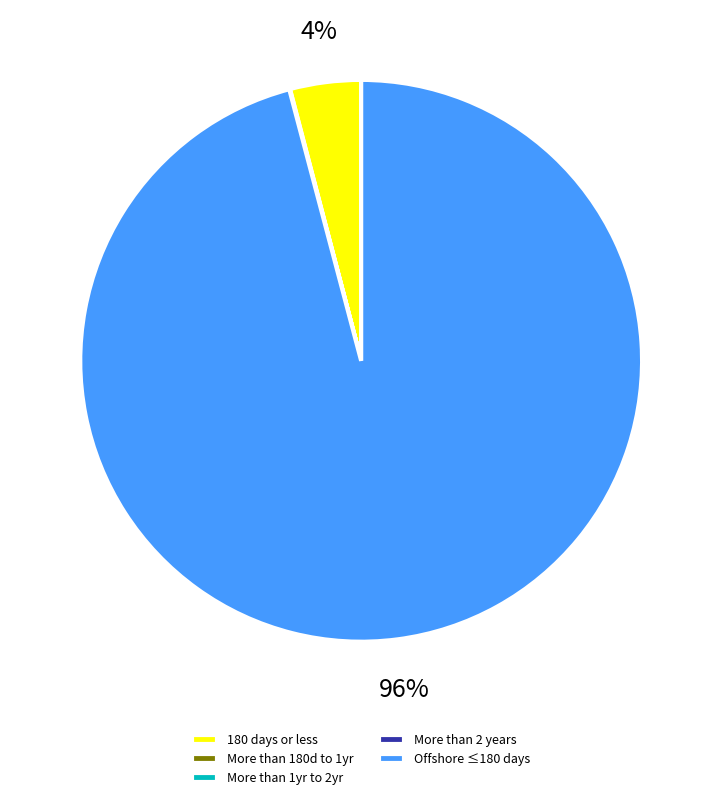

Is there any slice that represents more than half of the pie?

Yes